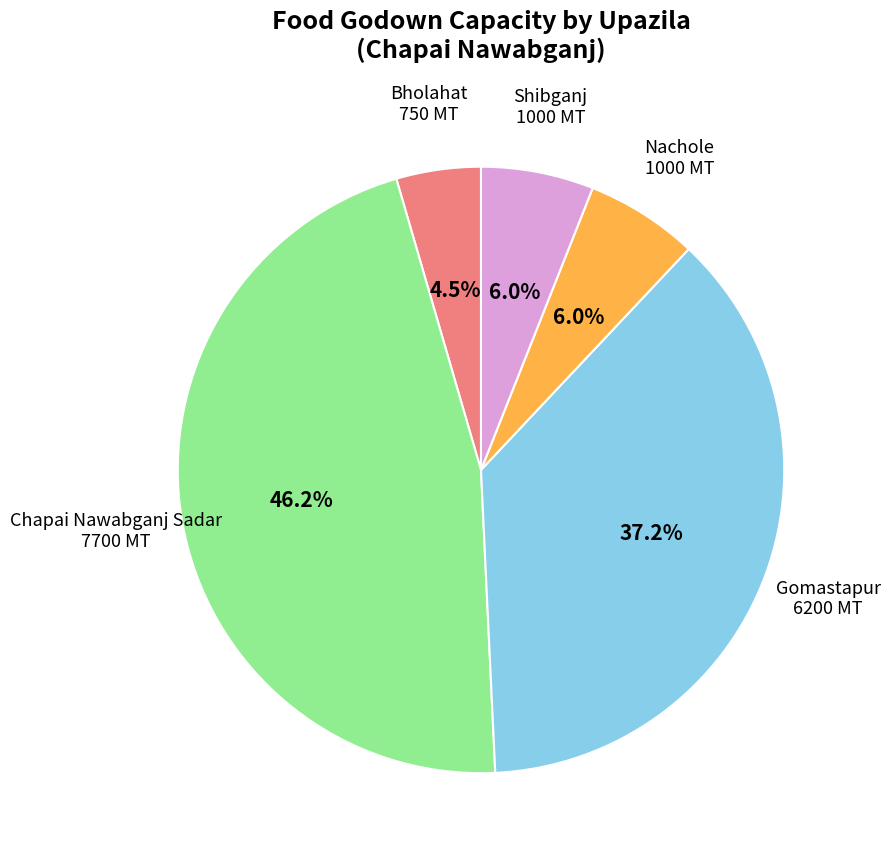

Is there a majority slice in this chart?

No